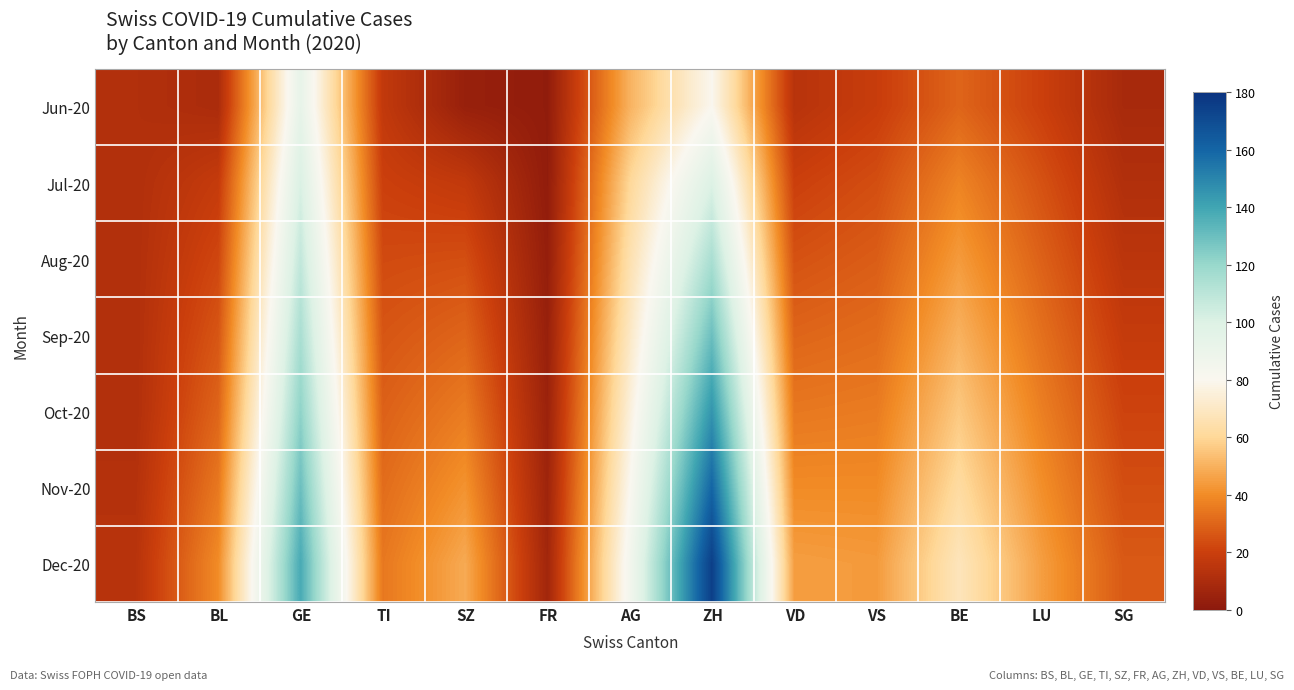

Which series has the largest total across all categories?

Dec-20